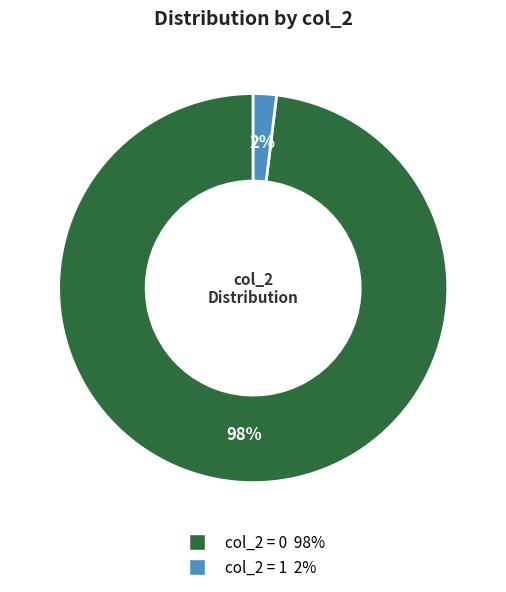

To the nearest percent, what is the difference between the largest and smallest slice percentages?

96%